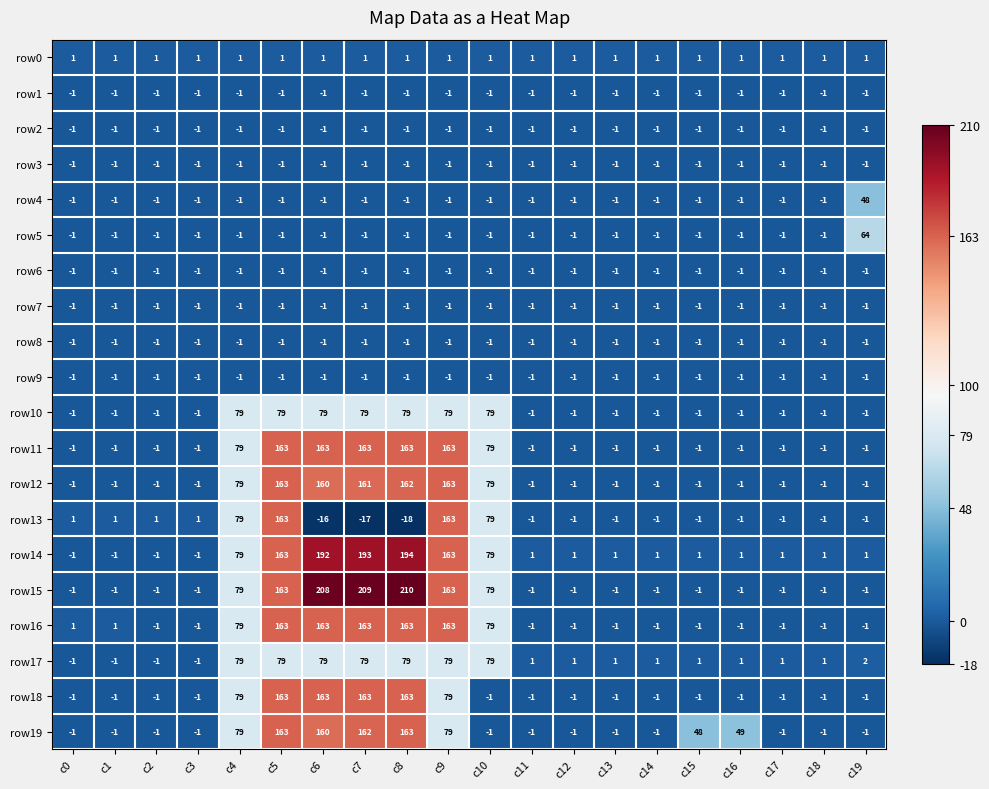

What is the sum of all row13 values?

428